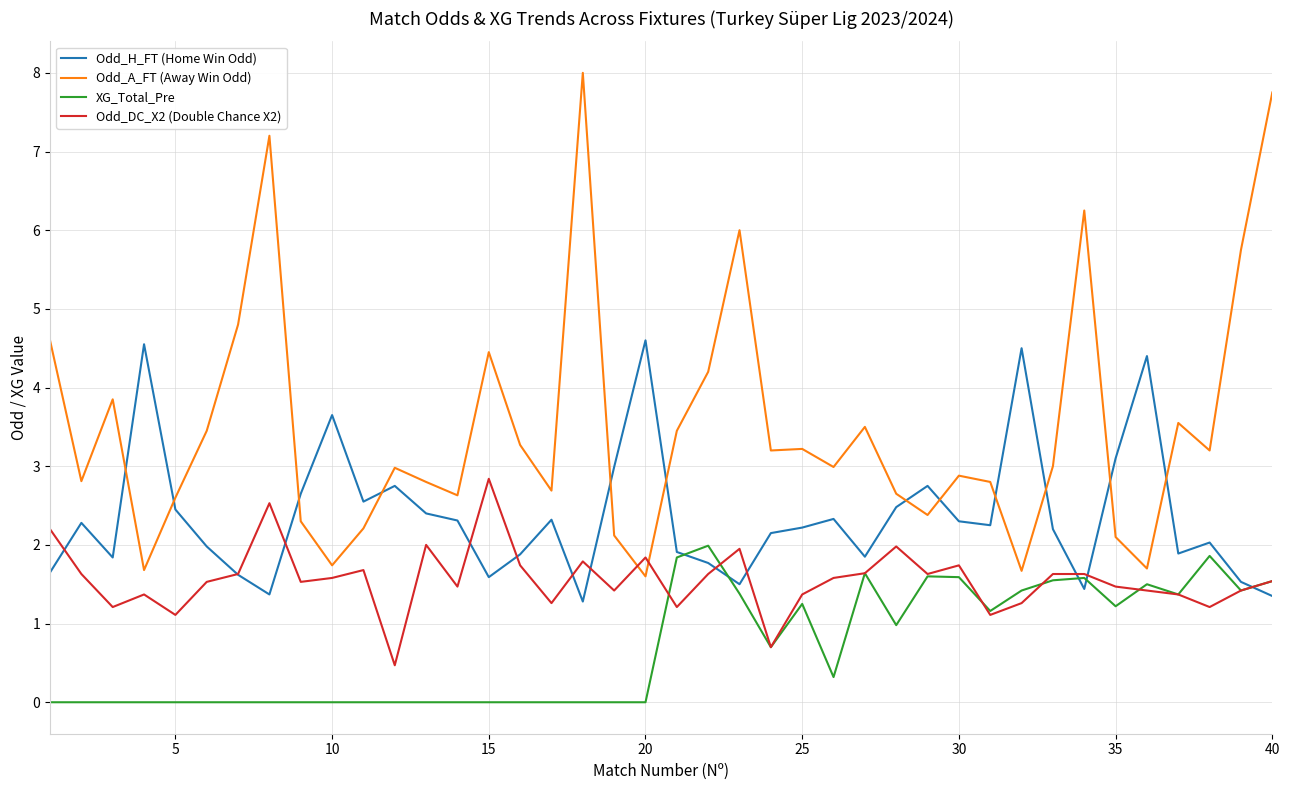

At how many categories does at least one series exceed 0?

40